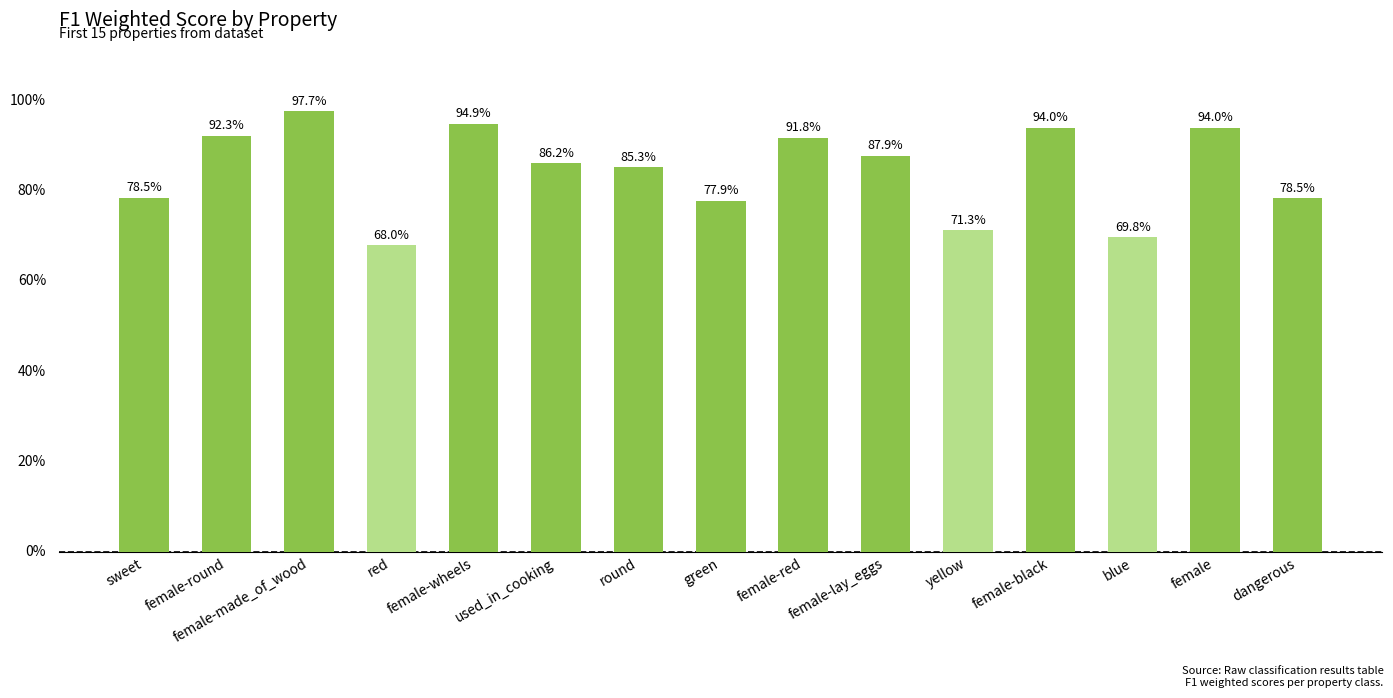

Are the bars horizontal?

No